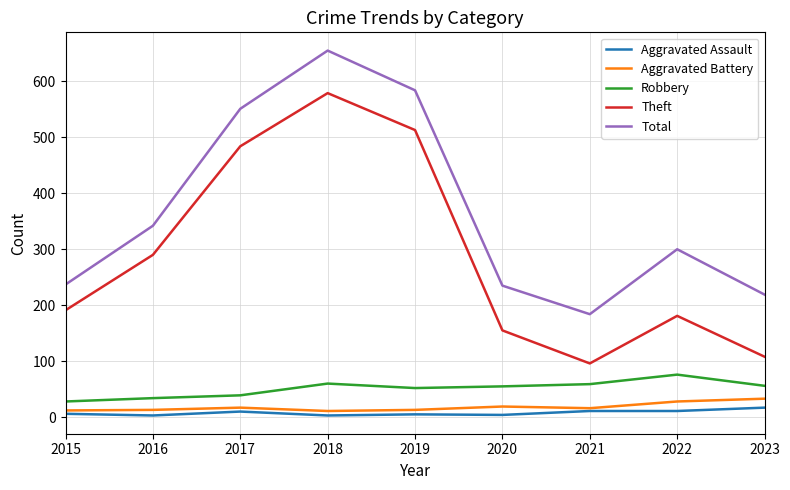

Which series has the largest total across all categories?

Total